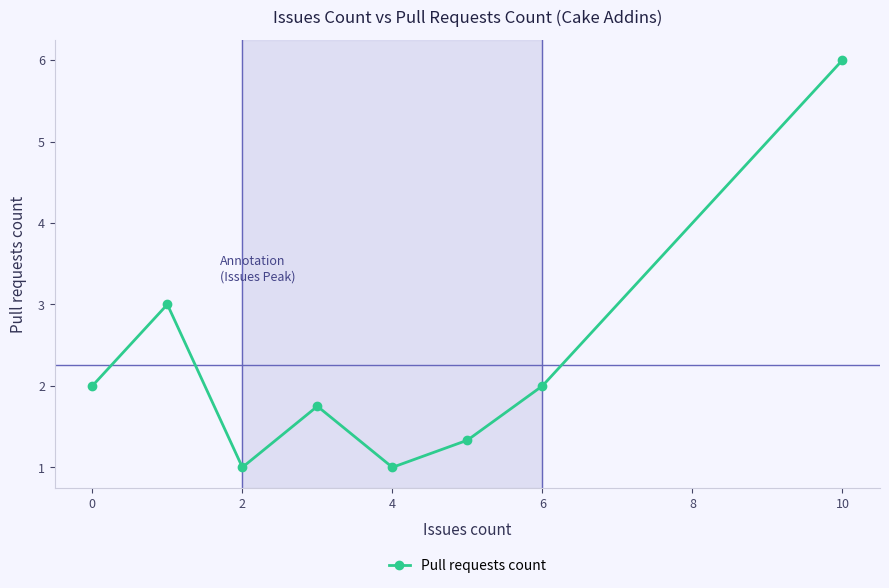

How many points are higher than both their immediate neighbors (excluding endpoints)?

2